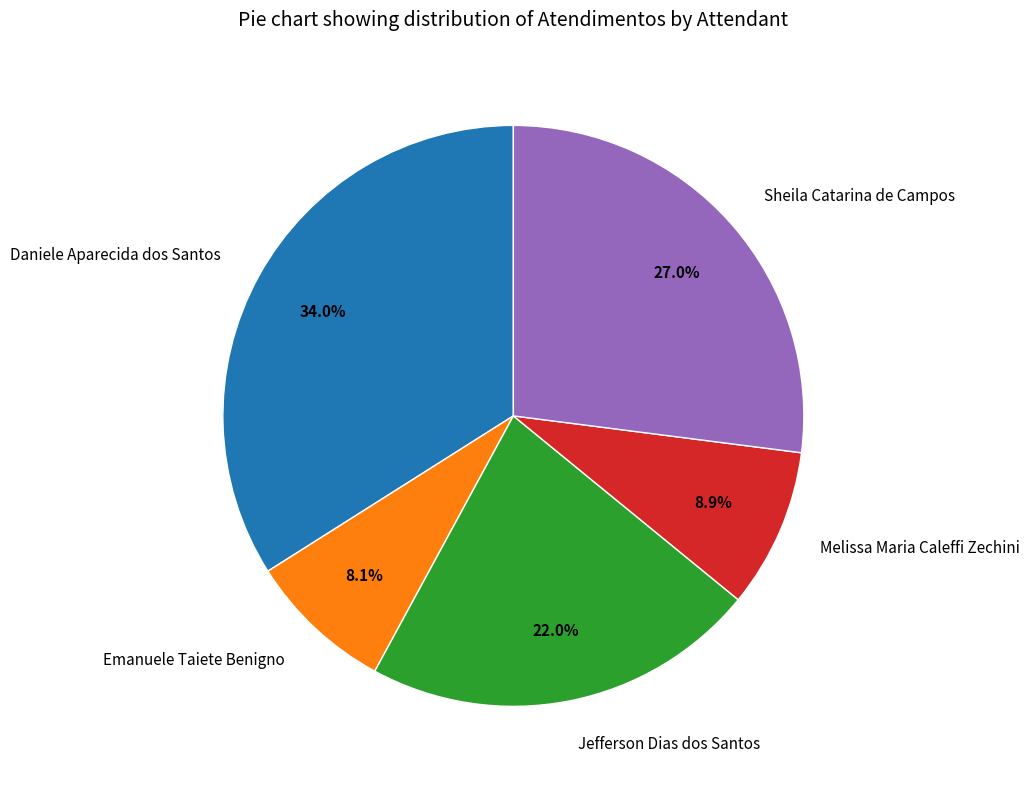

True or false: Sheila Catarina de Campos accounts for 35% of the total.

False